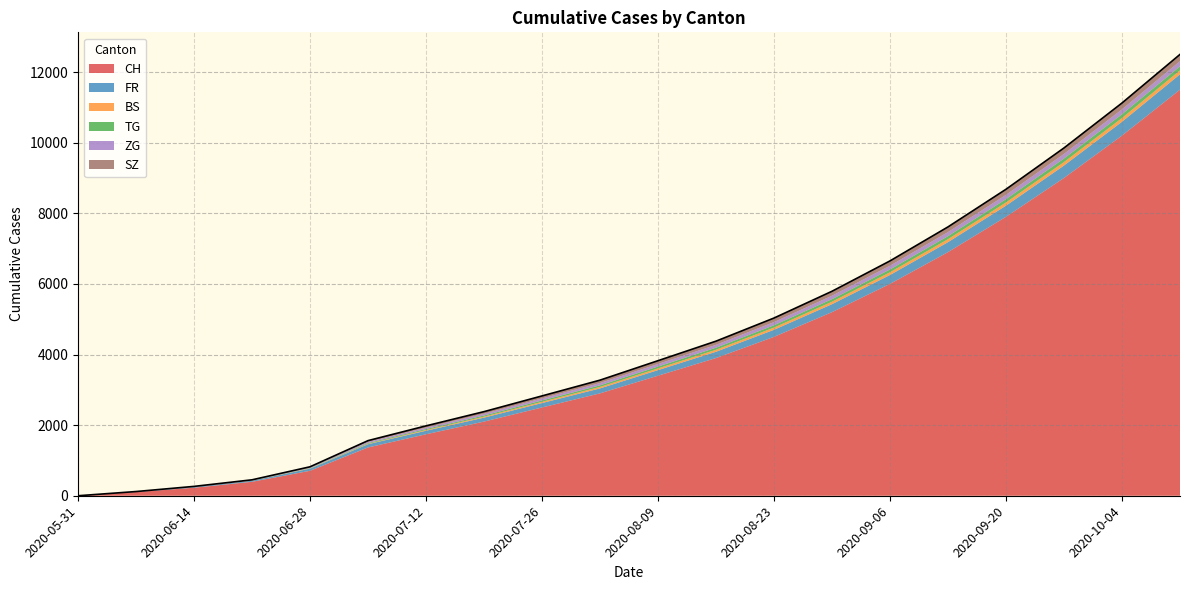

How many values in the FR series exceed 158?

9